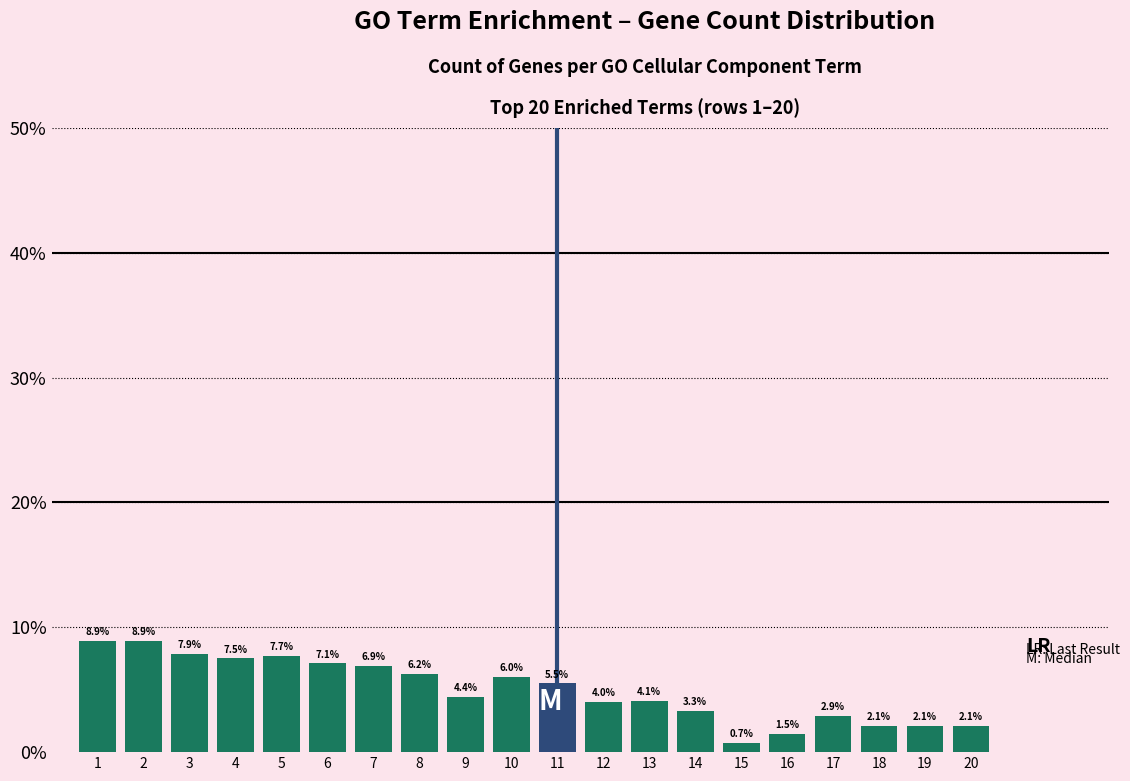

Reading right to left, what are all the values shown in this chart?

20=2.1	19=2.1	18=2.1	17=2.9	16=1.5	15=0.7	14=3.3	13=4.1	12=4.0	11=5.5	10=6.0	9=4.4	8=6.2	7=6.9	6=7.1	5=7.7	4=7.5	3=7.9	2=8.9	1=8.9